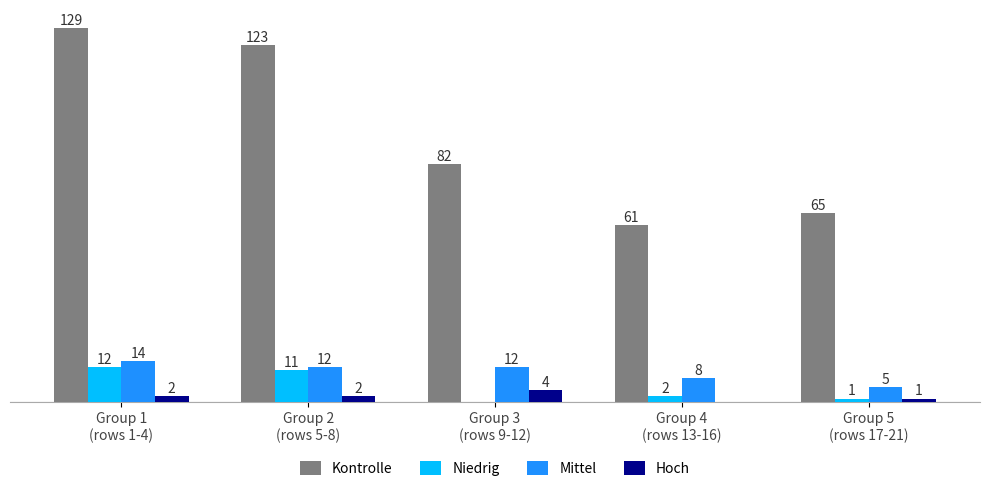

Which category has the highest value across all series?

Group 1
(rows 1-4)